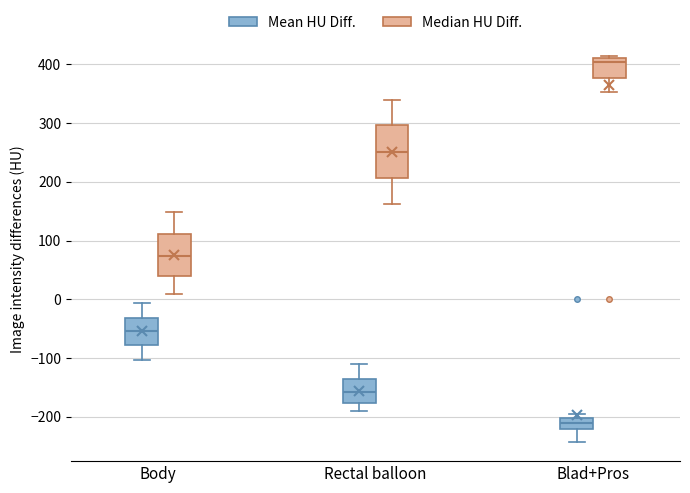

Where is the lower edge of the box for Blad+Pros (Median HU Diff.) on the y-axis? The values are not printed on the chart, so give them approximately, as read against the axis.

380